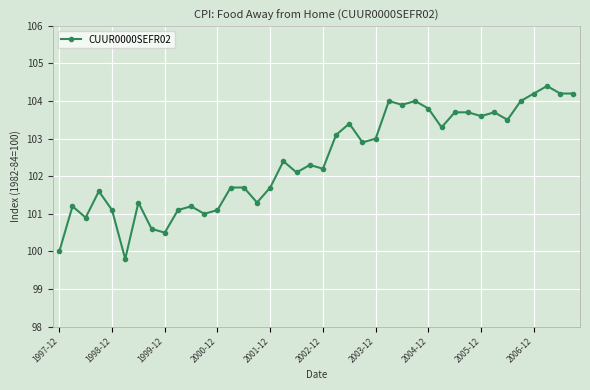

What is the average value?

102.4